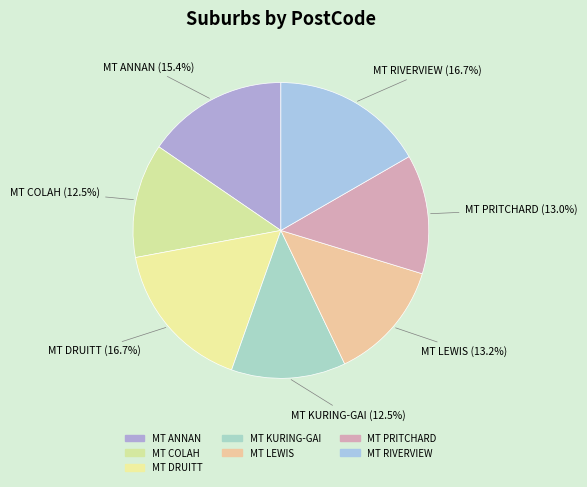

To the nearest percent, what is the difference between the largest and smallest slice percentages?

4%